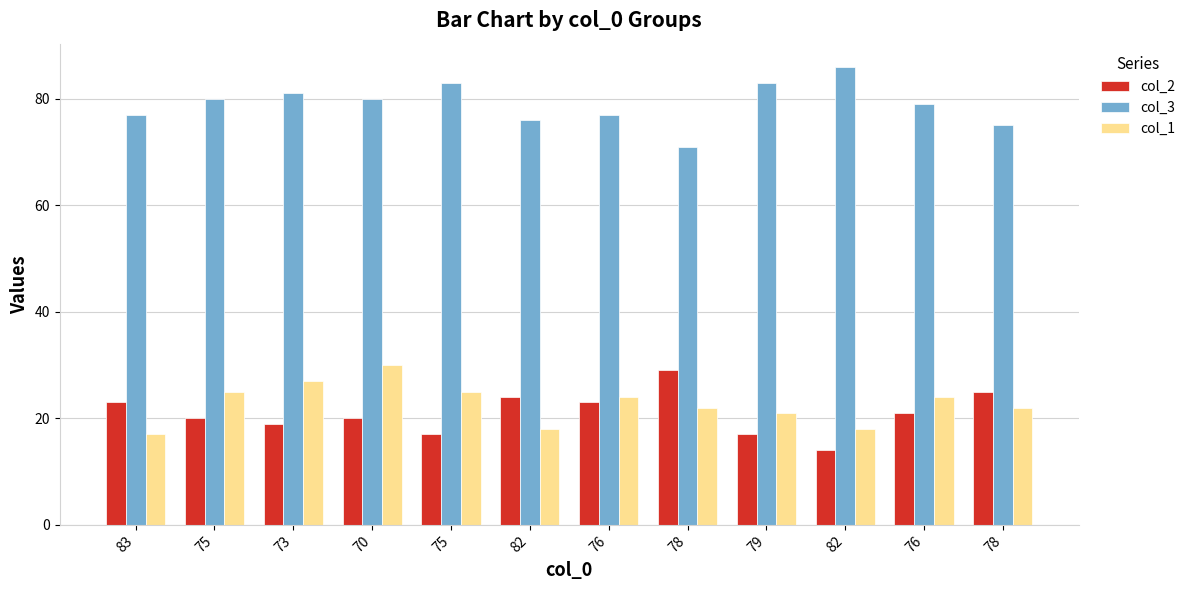

How many bars are there in total?

36